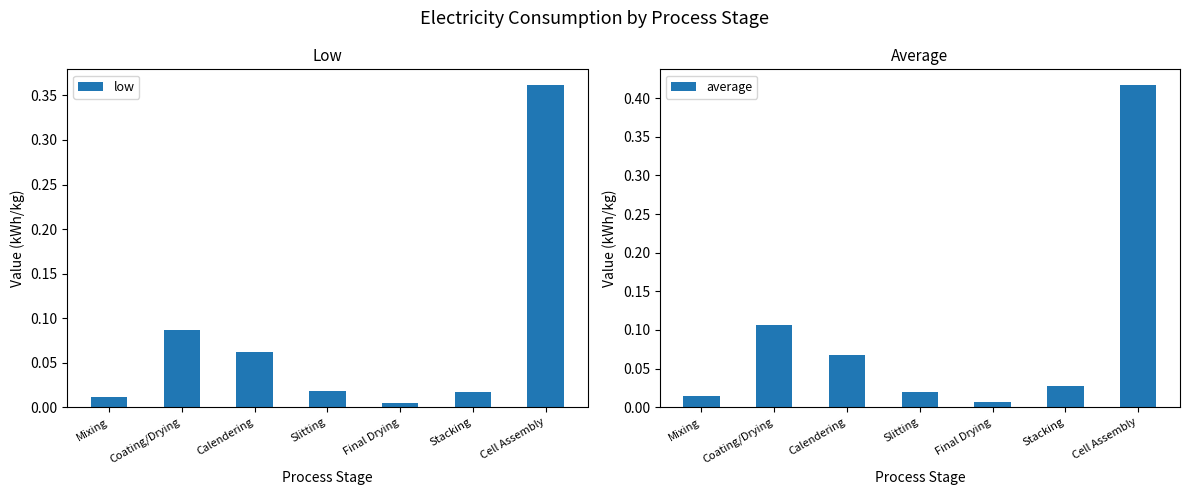

Reading right to left, what are all the values shown in this chart?

low: 0.4	0.0	0.0	0.0	0.1	0.1	0.0
average: 0.4	0.0	0.0	0.0	0.1	0.1	0.0